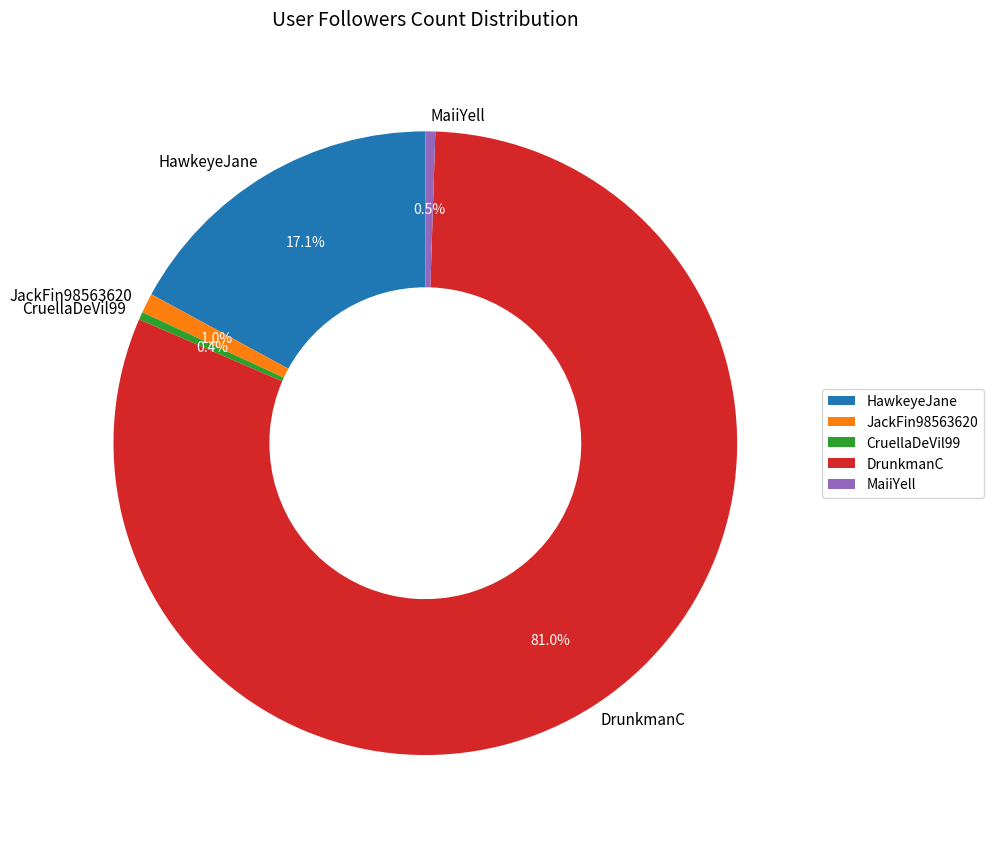

How many segments does this pie chart have?

5